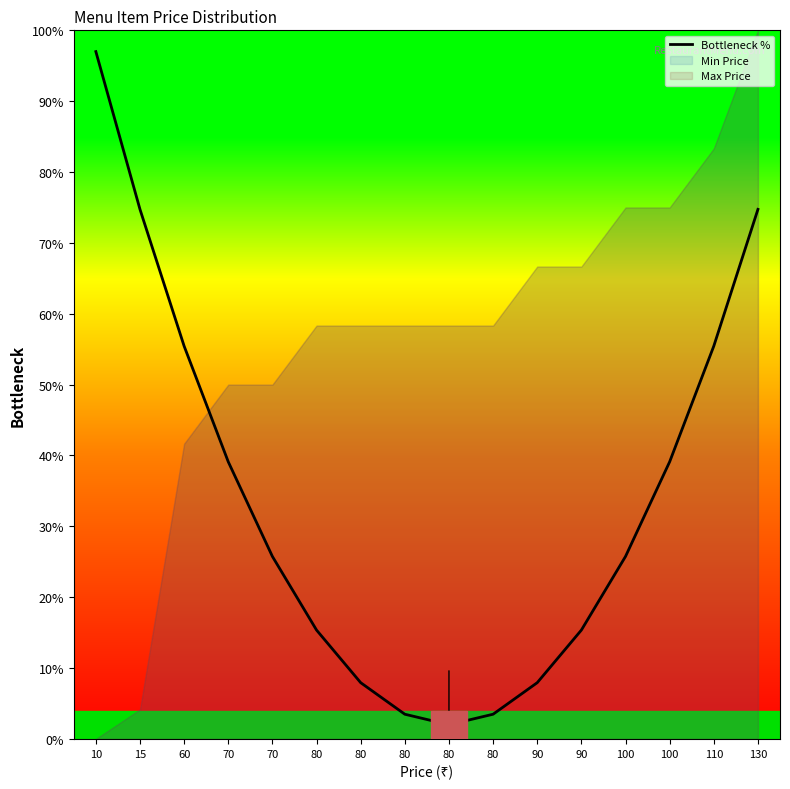

What is the minimum value shown in the chart?

2.0